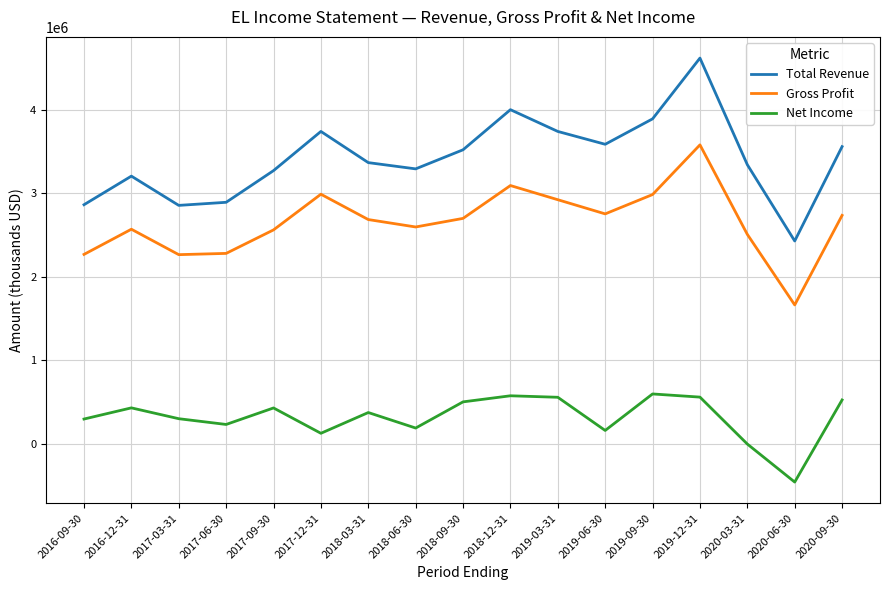

True or false: Gross Profit and Total Revenue intersect in this chart.

False